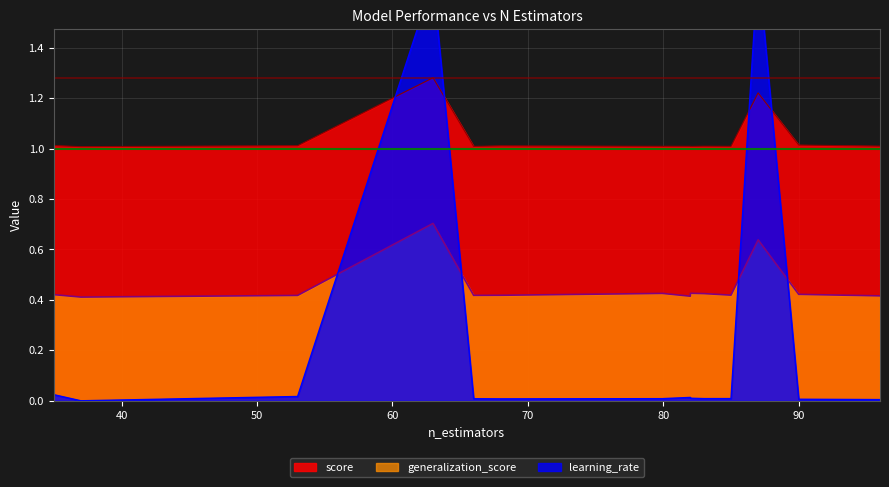

Which has a higher value, 82 or 82?

82